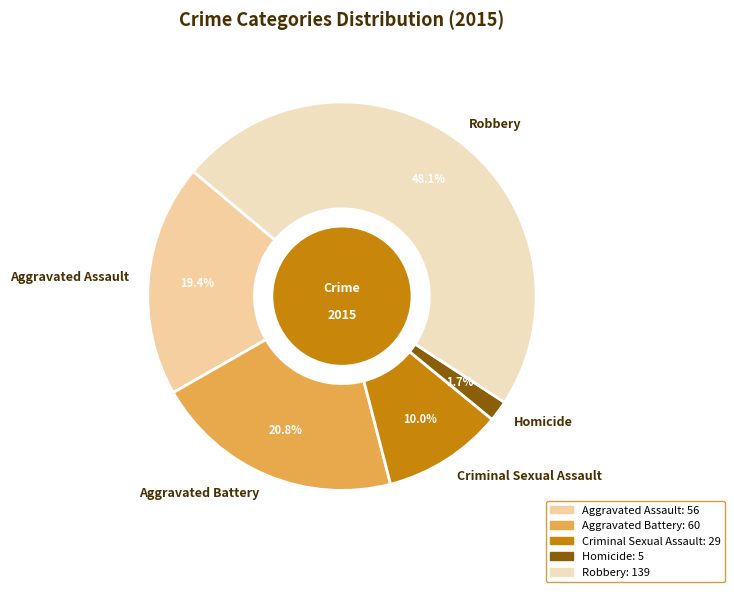

Which category has the smallest portion of the pie?

Homicide